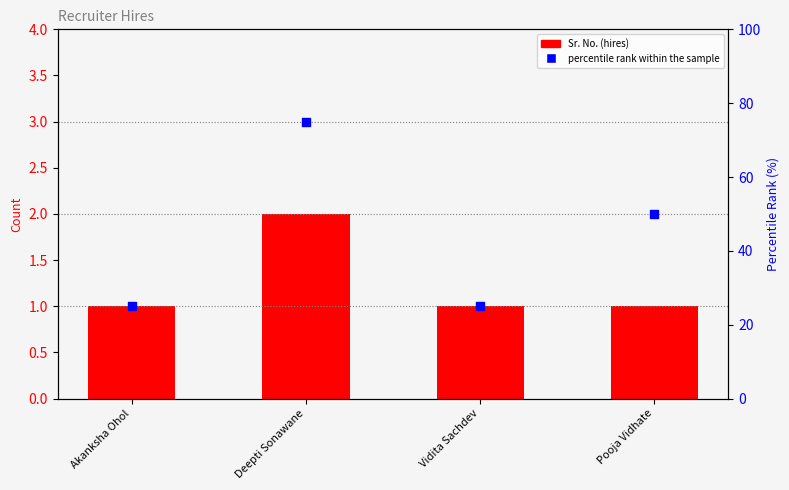

Which series has the widest spread of Y values?

percentile rank within the sample